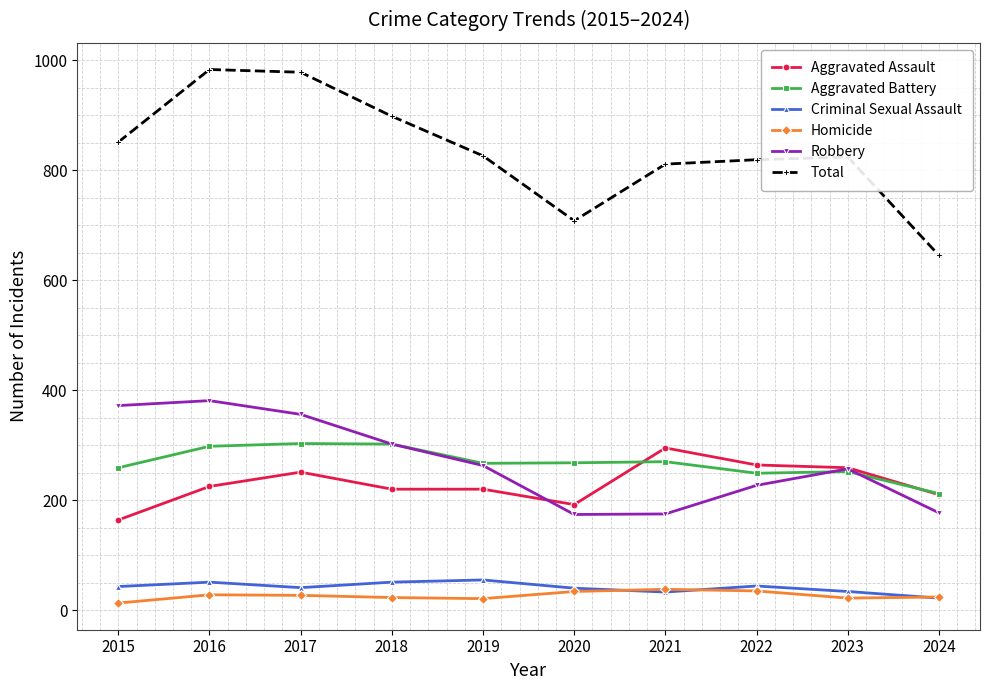

What is the minimum value for Criminal Sexual Assault?

22